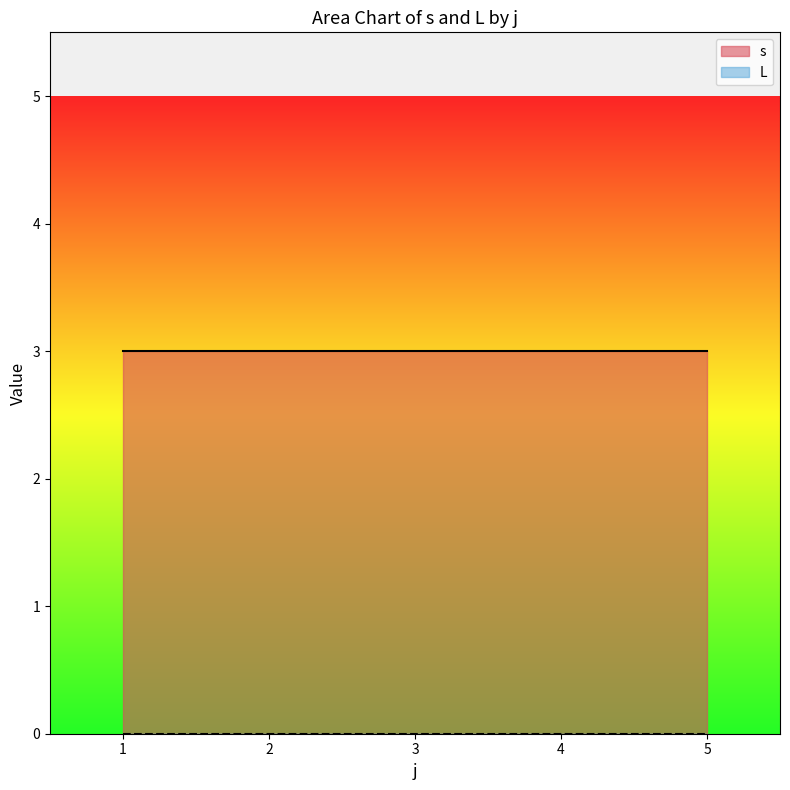

Is it true that s equals 3 at 1?

True